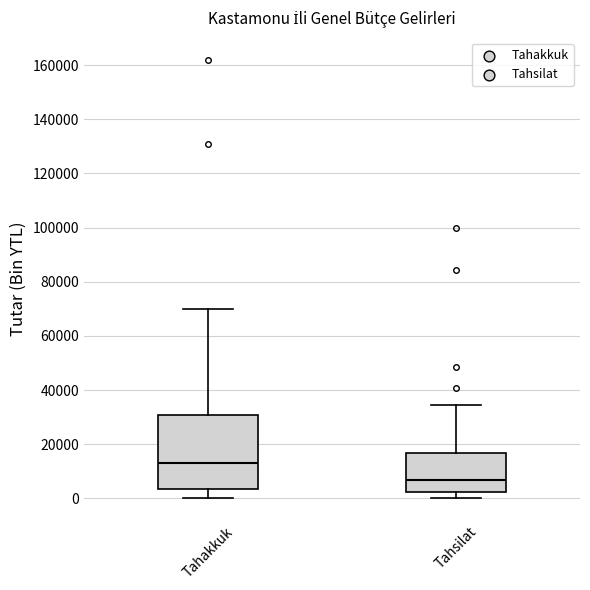

Reading left to right, transcribe this box plot: for each box, give where its median line is, the range the box spans, and where its two whiskers end, as read against the y-axis. The values are not printed on the chart, so give them approximately, as read against the axis.

Tahakkuk: median 12000, box 4000 to 30000, whiskers 0 to 70000
Tahsilat: median 6000, box 2000 to 16000, whiskers 0 to 34000